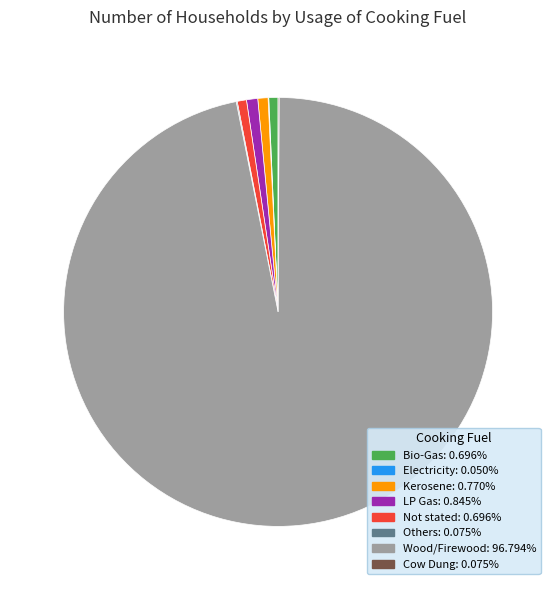

Which slice is the largest?

Wood/Firewood